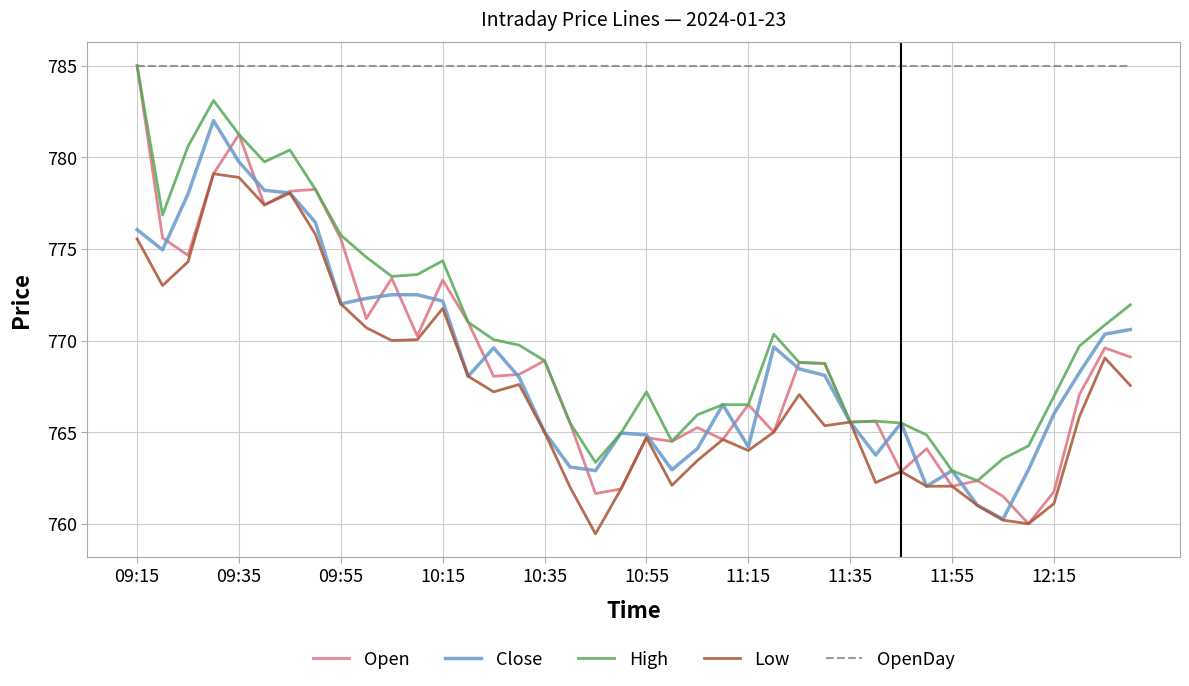

What is the minimum value shown in the chart?

759.5